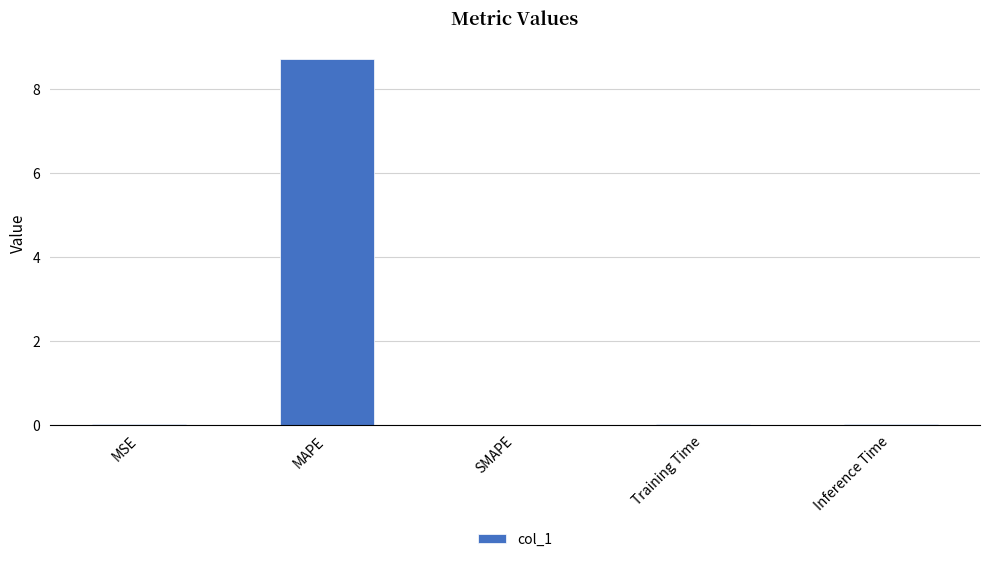

The value at MAPE is 8.7. True or false?

True